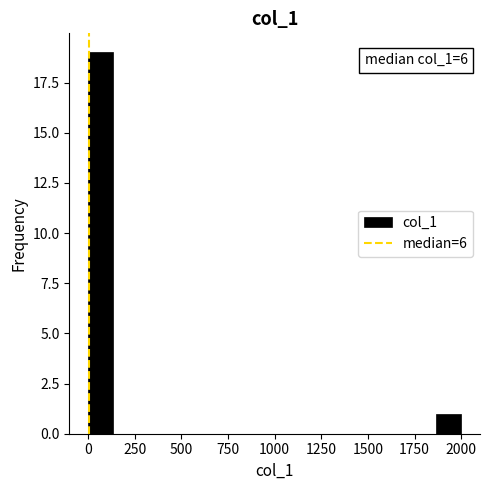

Around what value on the x-axis is the tallest bar? Give the approximate position of its centre, as read against the axis.

50